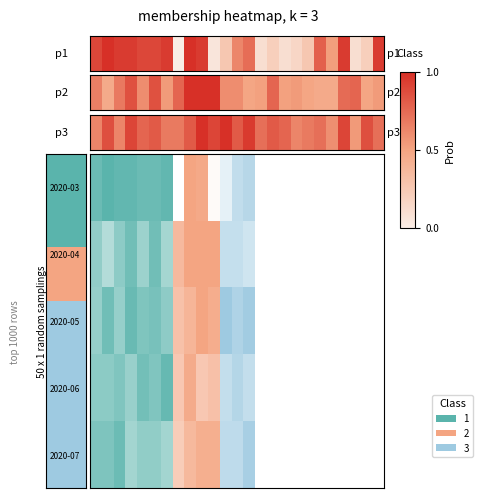

What is the average value?

0.8